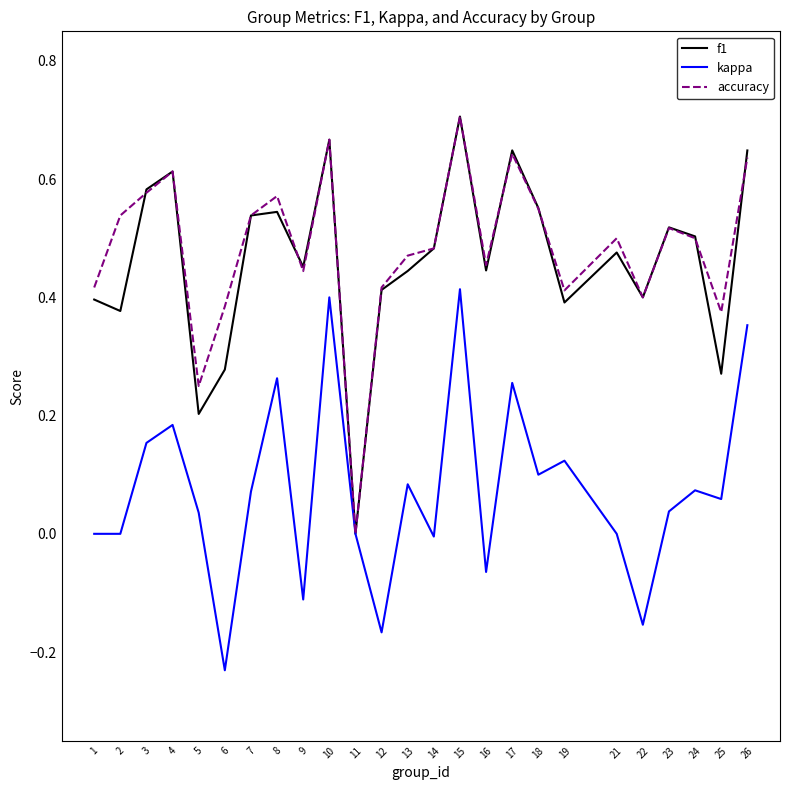

What are all the series names shown in the legend?

f1, kappa, accuracy